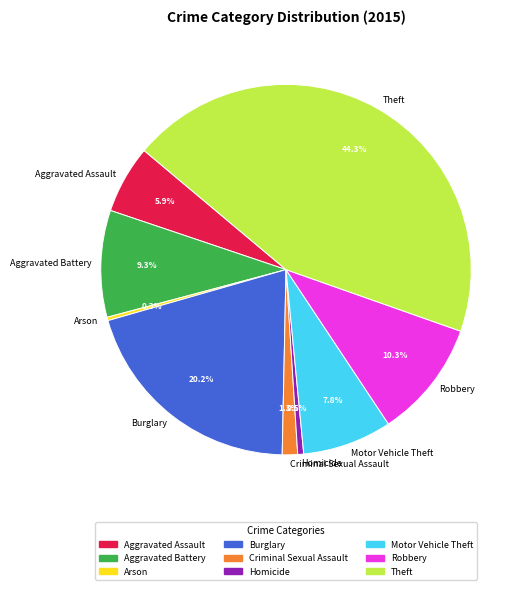

To the nearest percent, what is the difference between the largest and smallest slice percentages?

44%